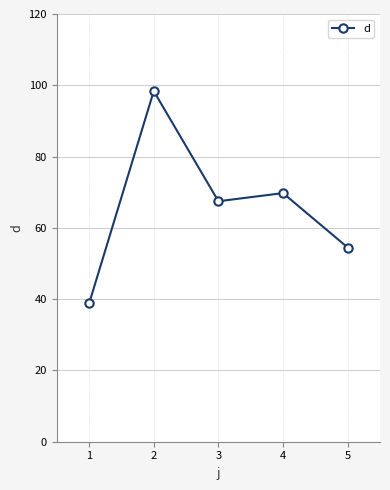

What is the value of the 1st point from the left?

38.8